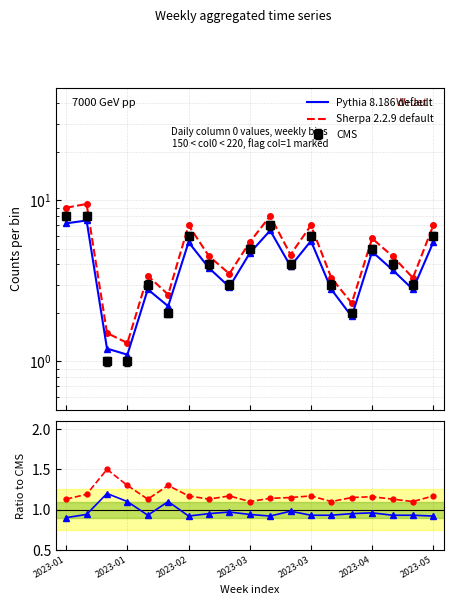

What is the label of the 14th point from the left?

13